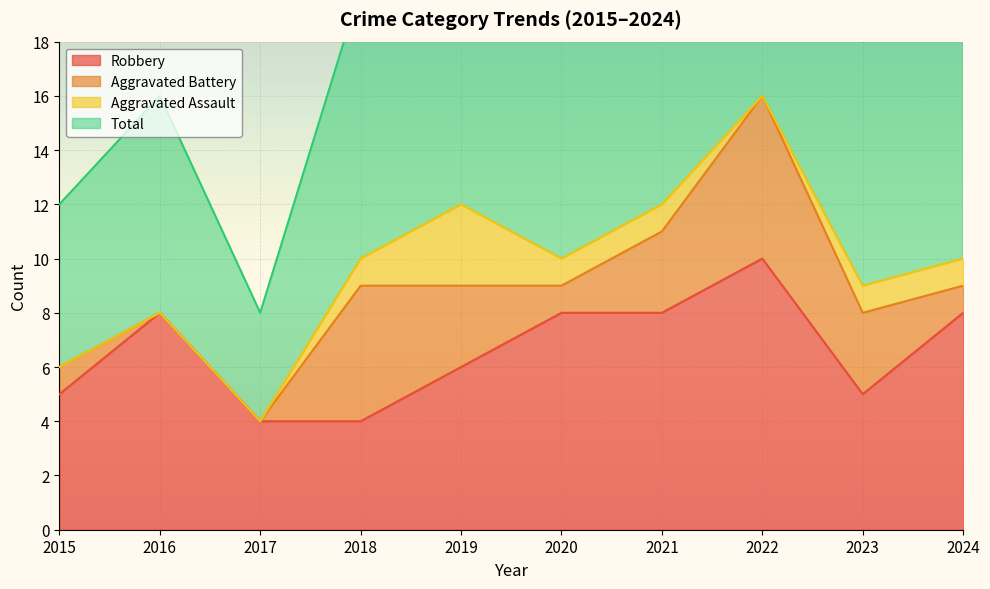

True or false: Total and Robbery intersect in this chart.

False